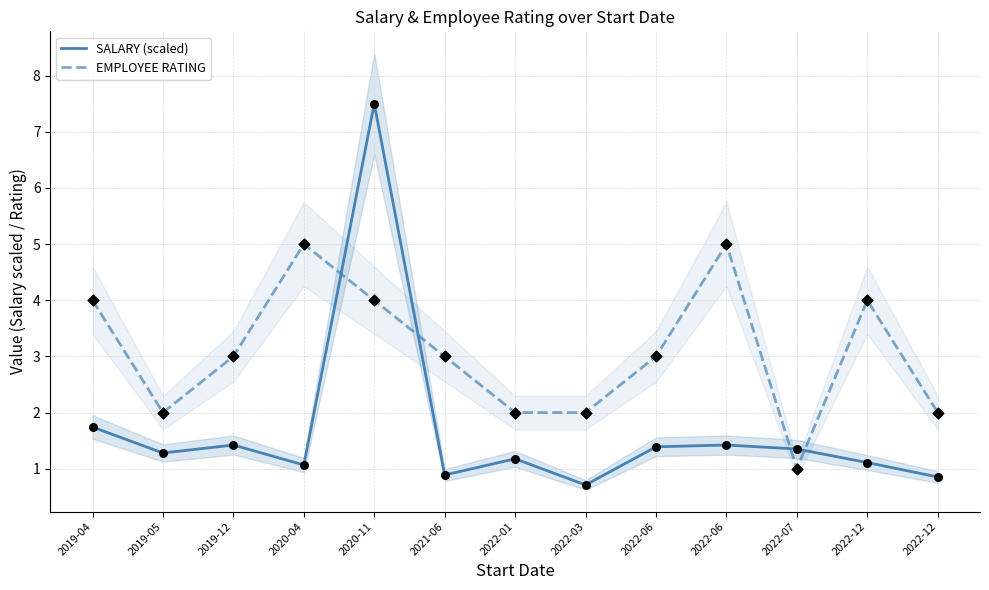

At which category is the sum across all series the highest?

2020-11